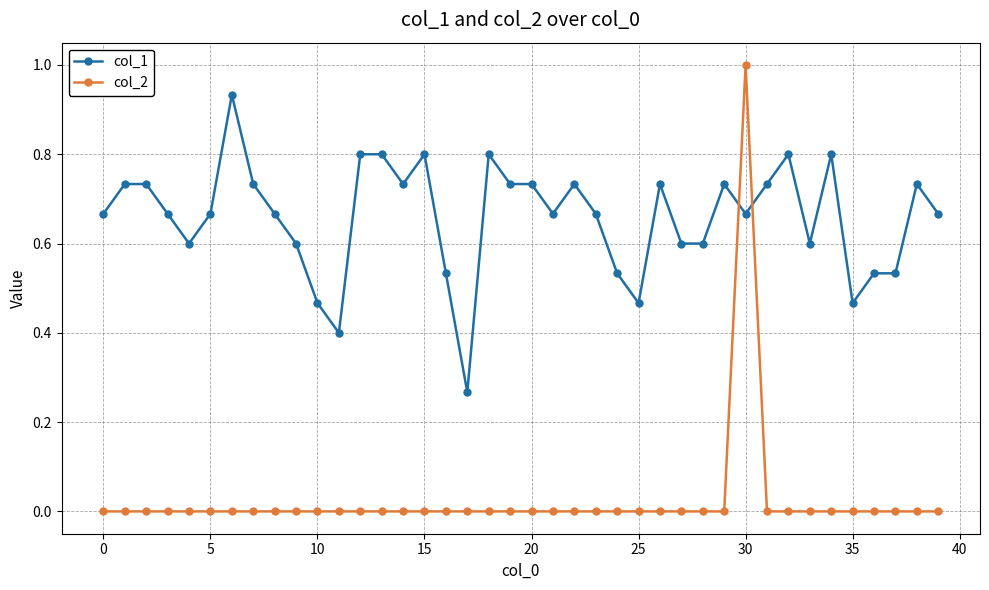

What is the maximum value for col_2?

1.0